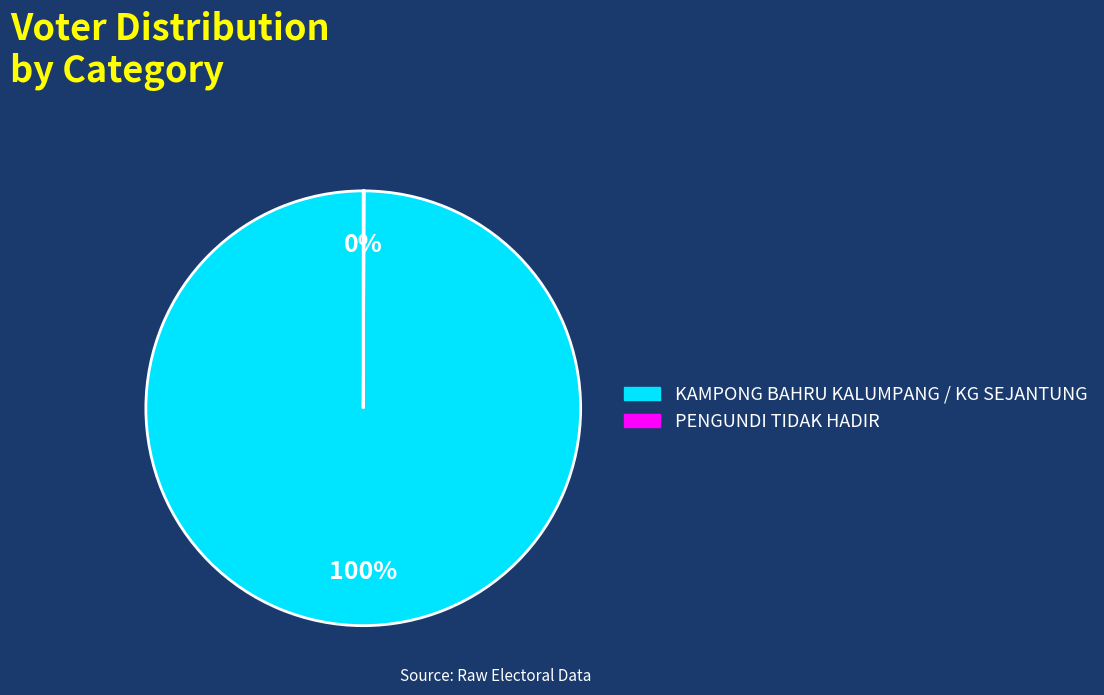

Which slice is the largest?

KAMPONG BAHRU KALUMPANG / KG SEJANTUNG